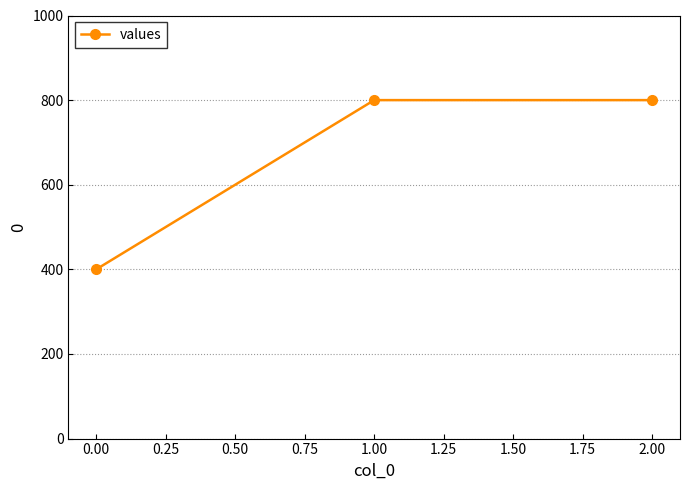

Reading left to right, list all the values displayed in this chart.

400	800	800